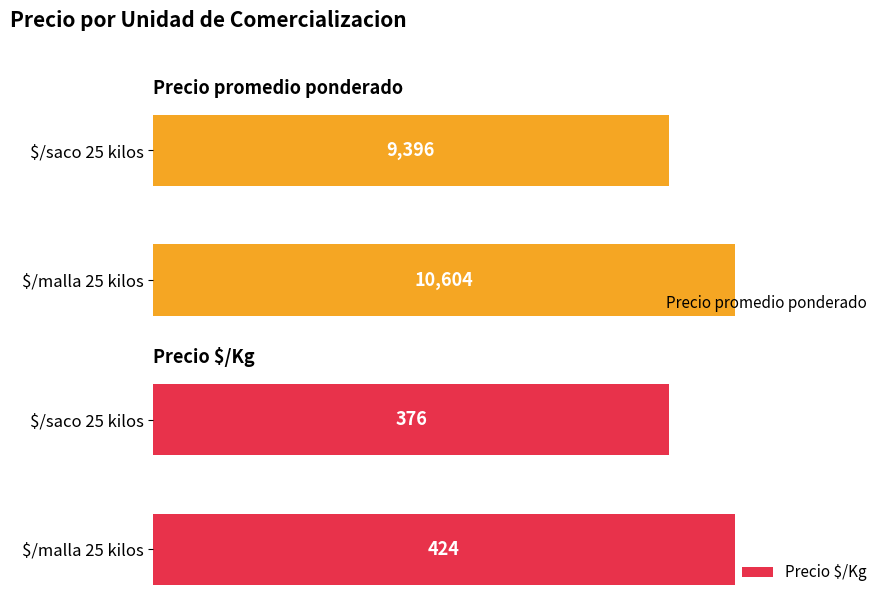

At how many categories does at least one series exceed 9176?

2